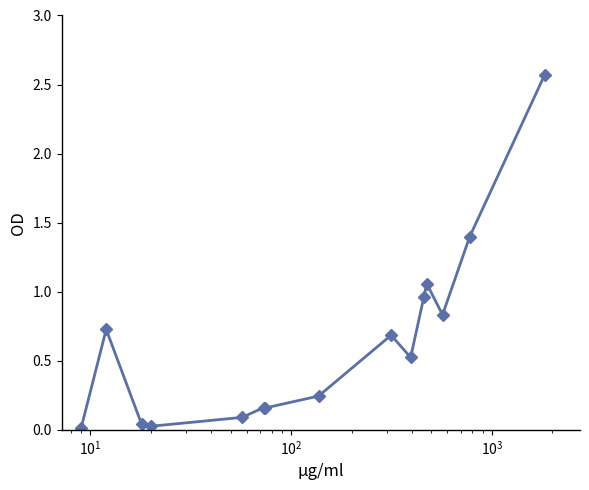

What is the difference between the second highest and minimum values?

1.4